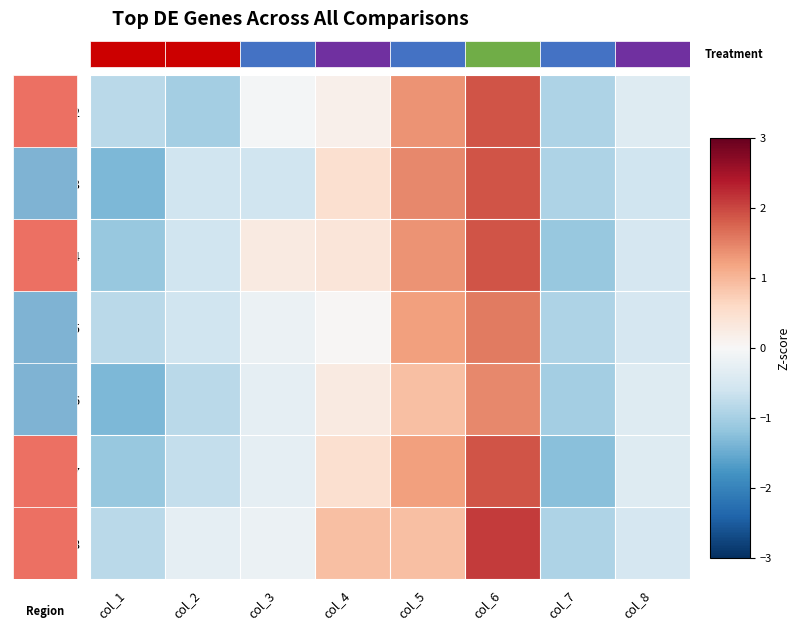

At which category does the chart reach its peak across all series?

col_6